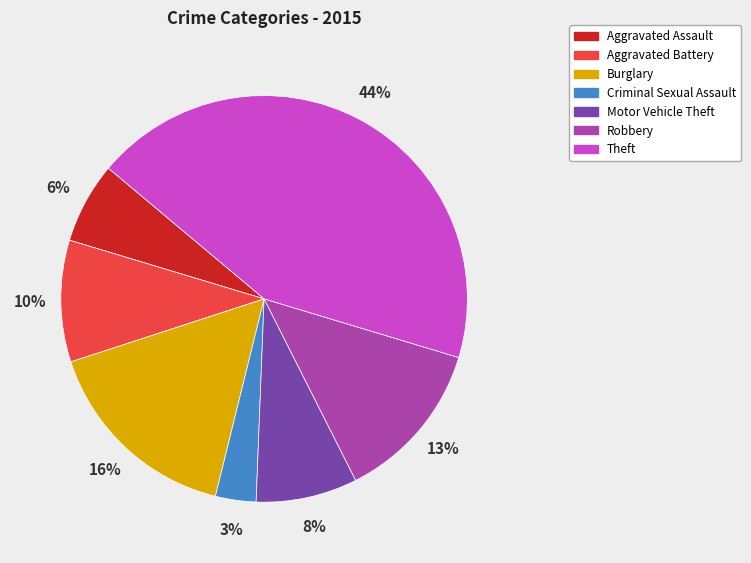

True or false: Aggravated Battery accounts for 24% of the total.

False